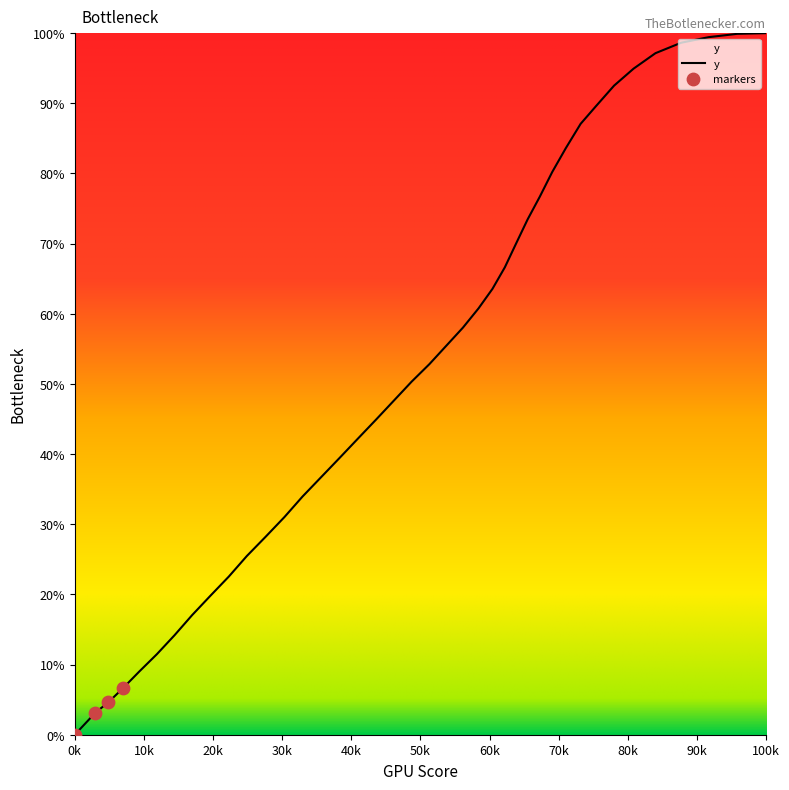

What is the greatest value displayed?

100.0